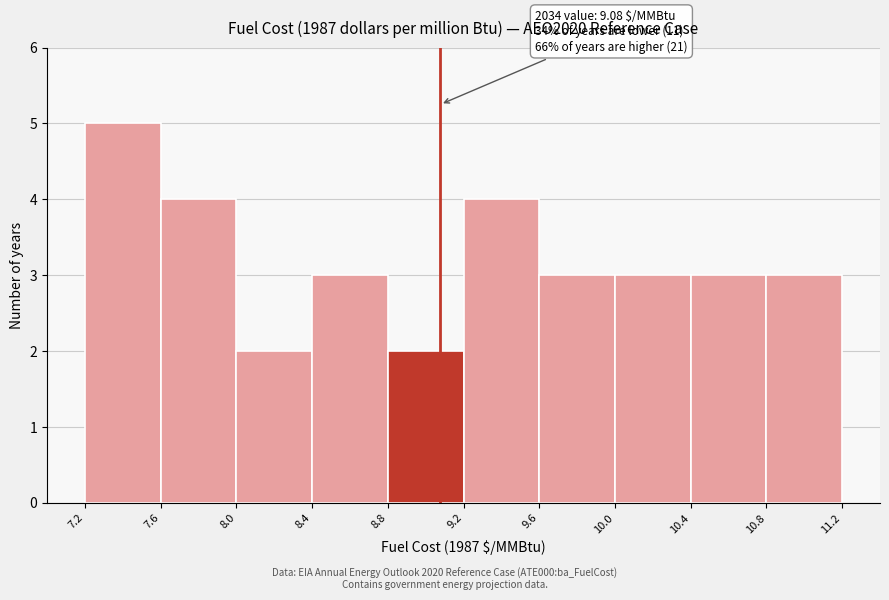

Over which range of the x-axis is the bar tallest?

7.2 to 7.6